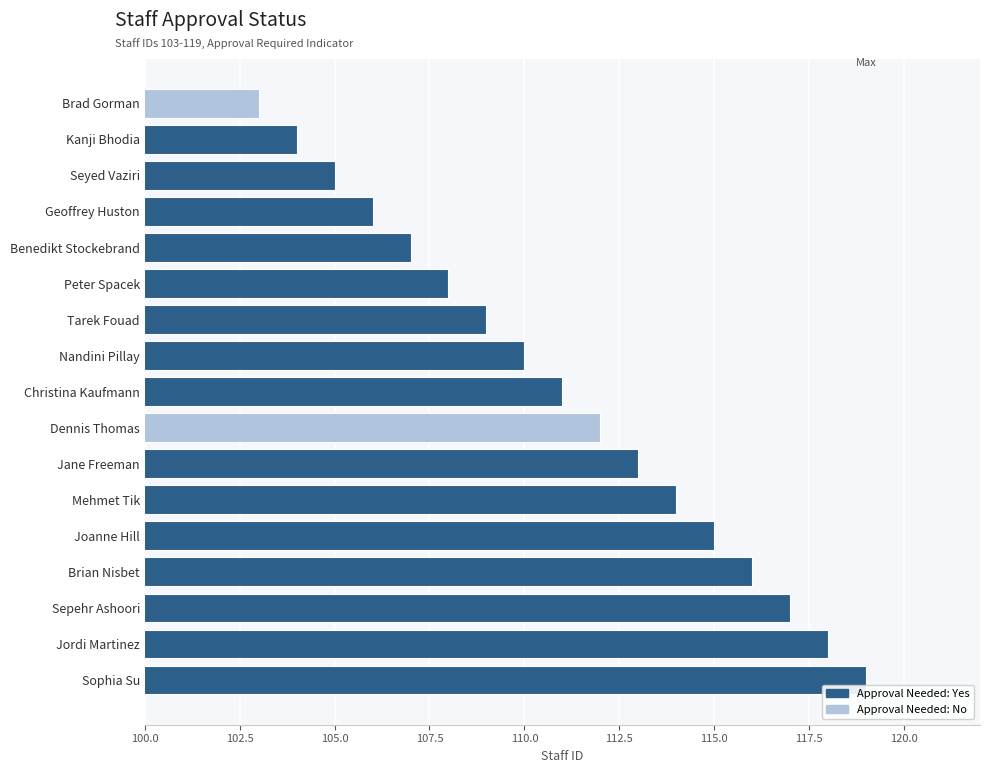

What is the difference between the values at Brian Nisbet and Kanji Bhodia?

12